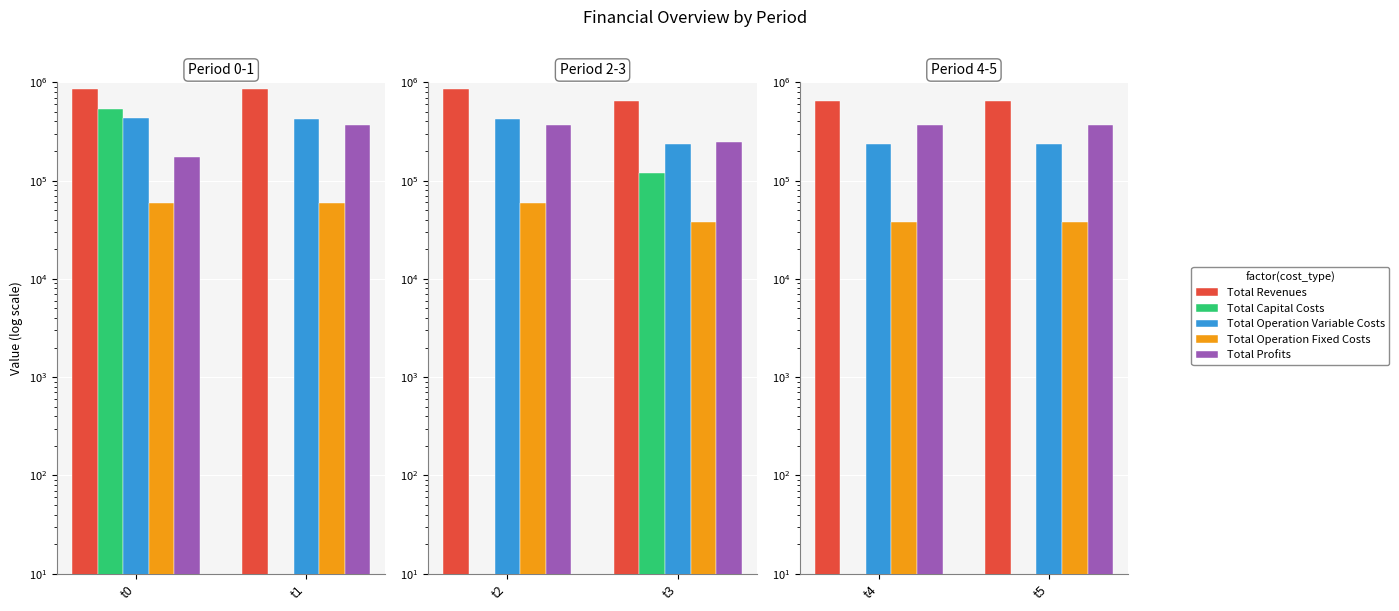

How many data points does each series have?

2